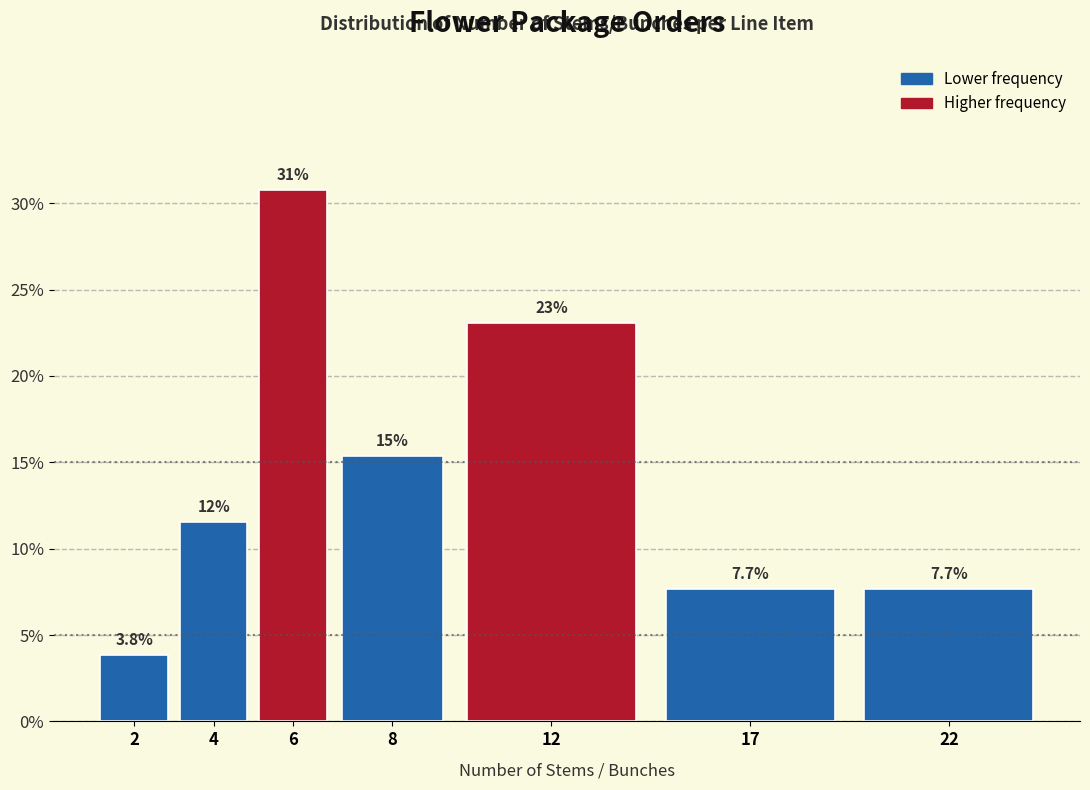

Reading right to left, list all the values displayed in this chart.

7.7	7.7	23.1	15.4	30.8	11.5	3.8